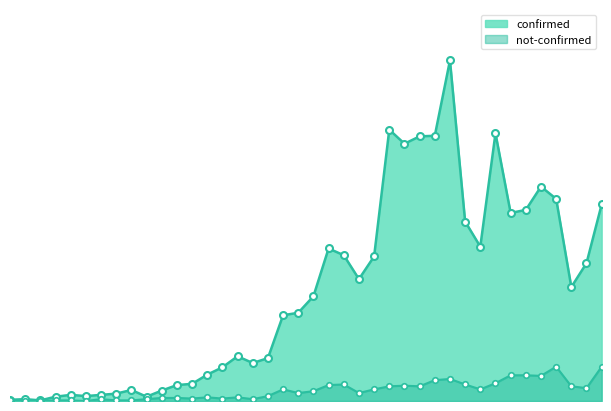

Where does the not-confirmed series first go above 16?

2020-03-16